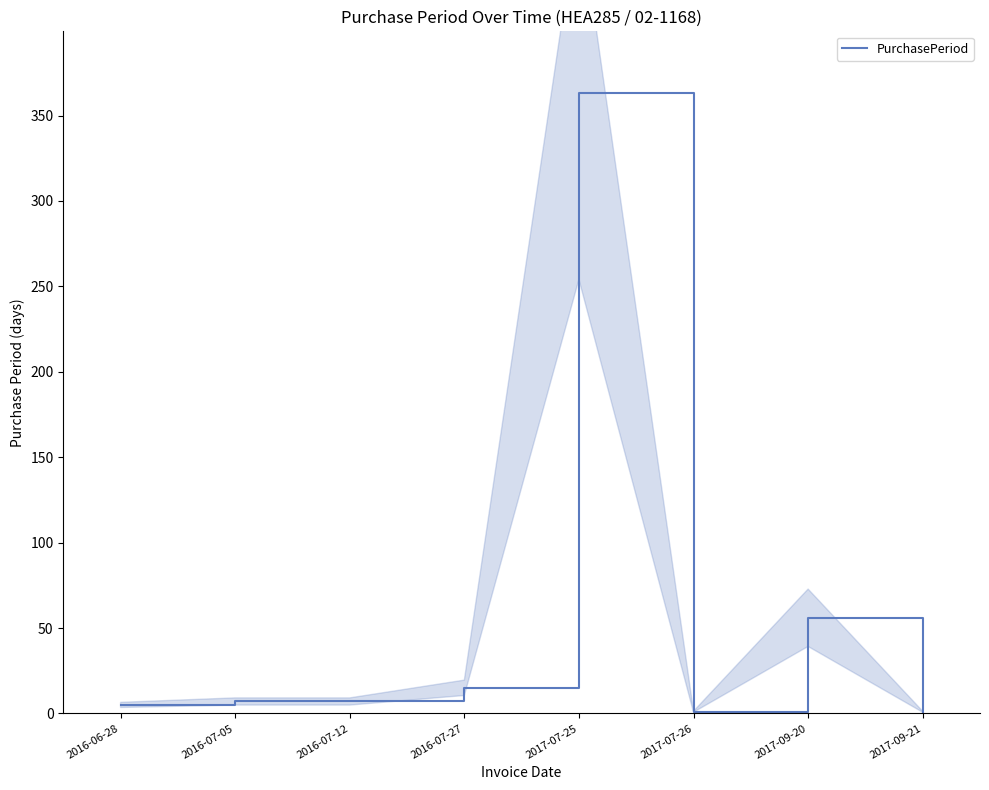

At which label is the value closest to 182?

2017-09-20